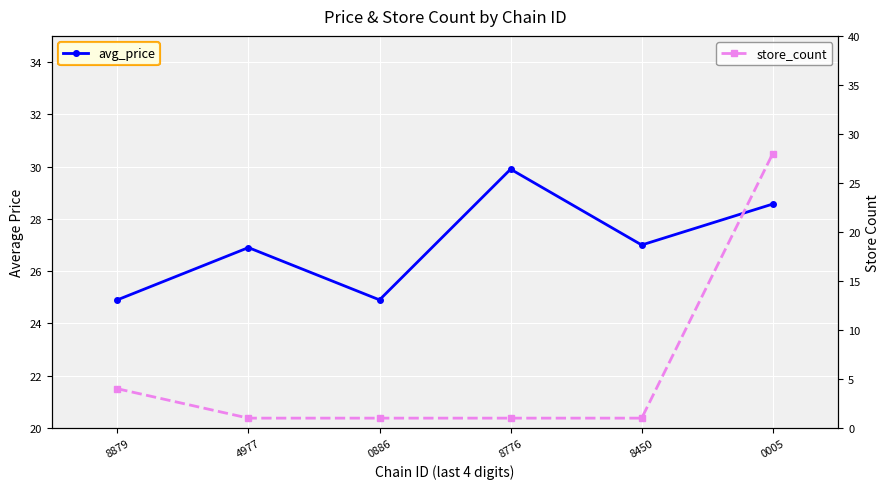

List the series in order of their overall mean, highest first.

avg_price, store_count